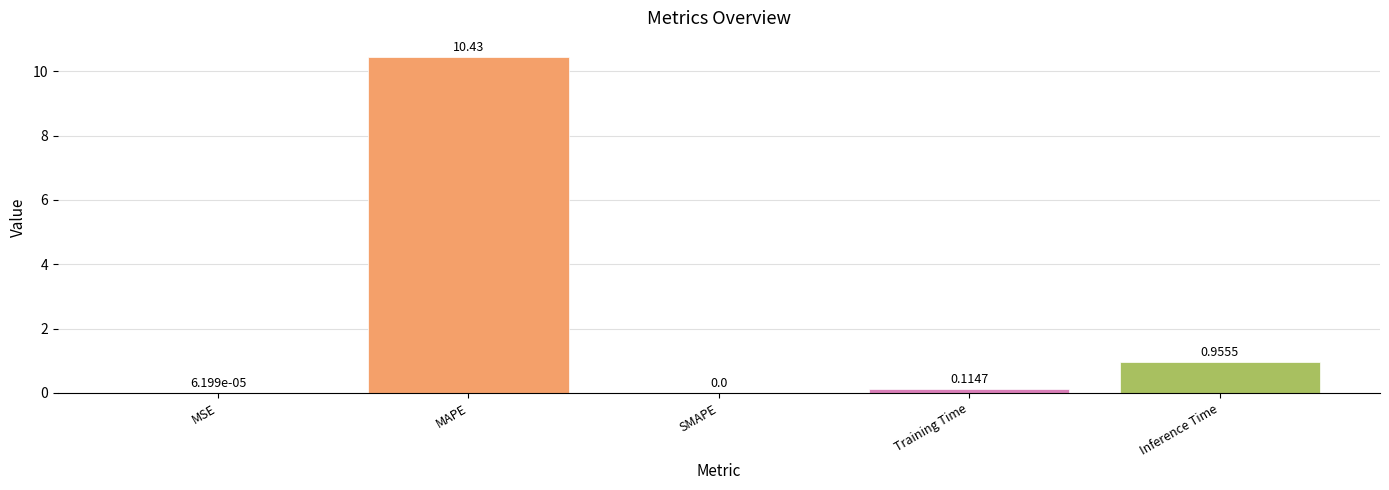

At which label is the value closest to 5?

Inference Time